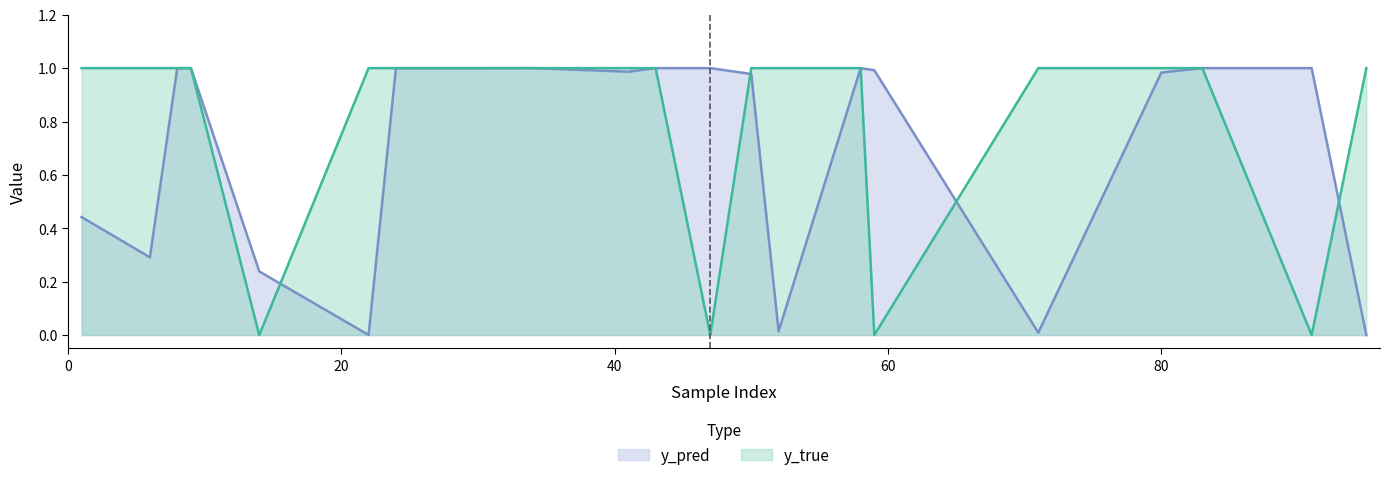

How many interior local valleys does the y_pred series have?

5